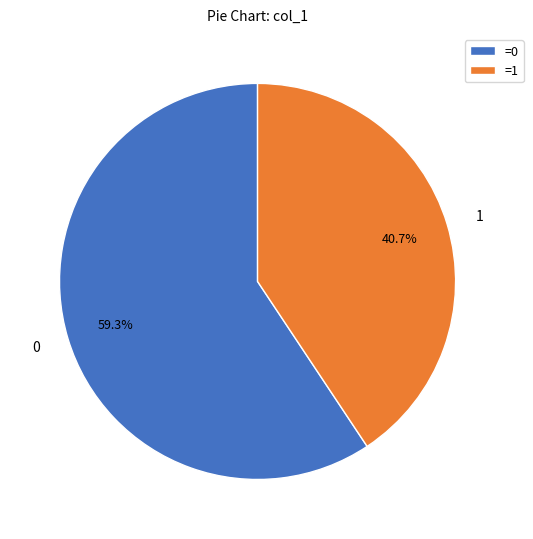

What is the ratio of the value at 0 to the value at 1?

1.5